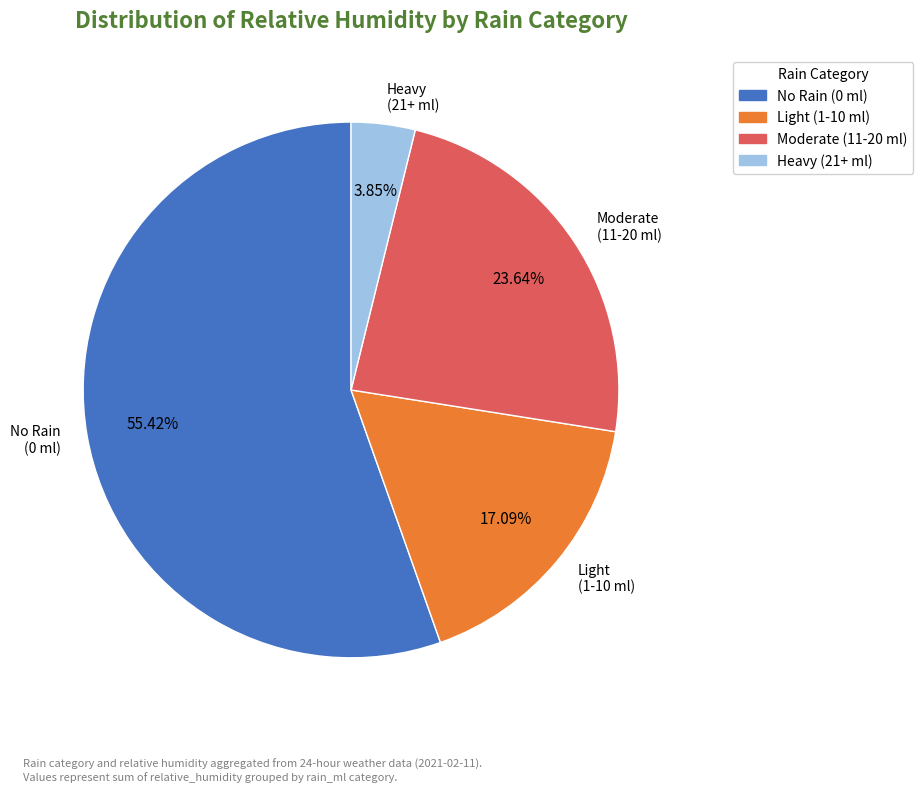

What is the ratio of the value at Moderate (11-20 ml) to the value at Heavy (21+ ml)?

6.1